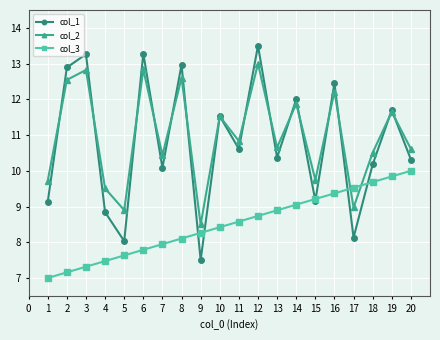

True or false: col_3 and col_1 intersect in this chart.

True